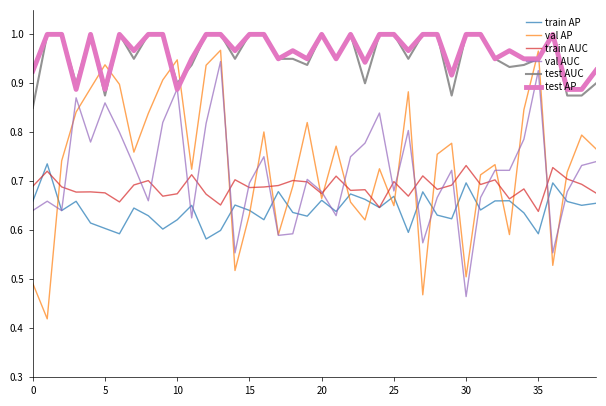

True or false: train AP and test AP intersect in this chart.

False